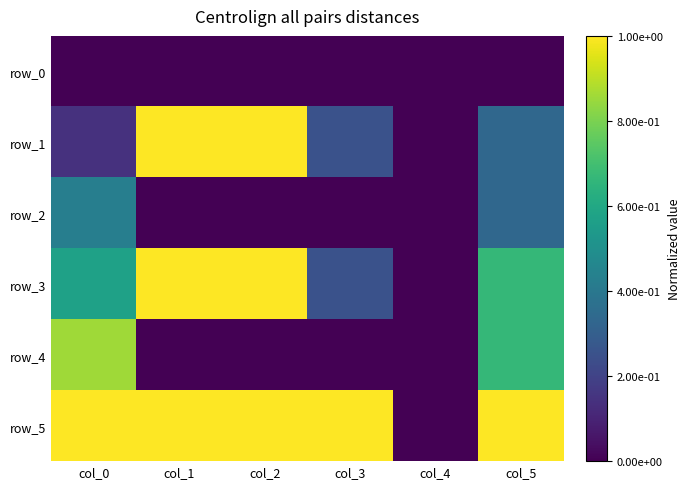

Which series changed the most between col_1 and col_3?

row_1